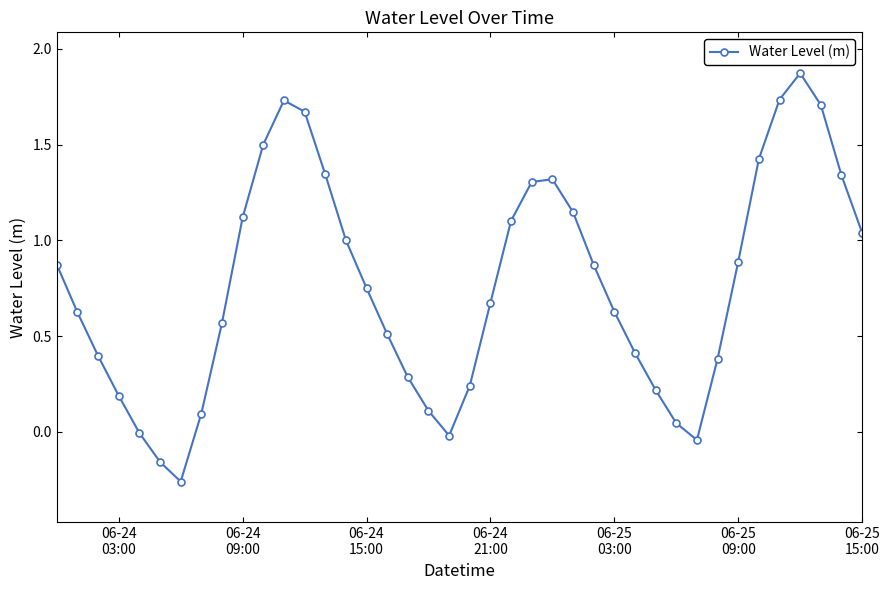

What is the sum of all values?

30.6